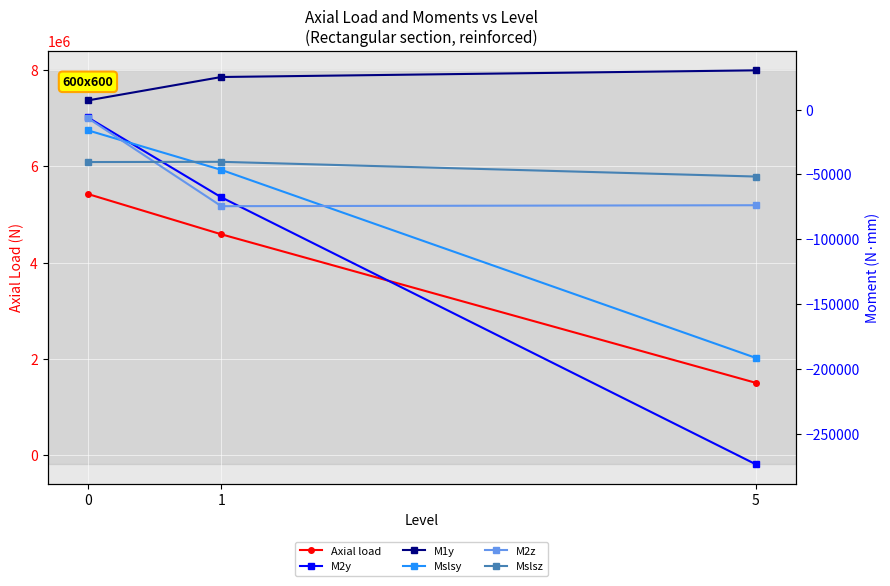

Rank the categories by M1y value from highest to lowest.

5, 1, 0